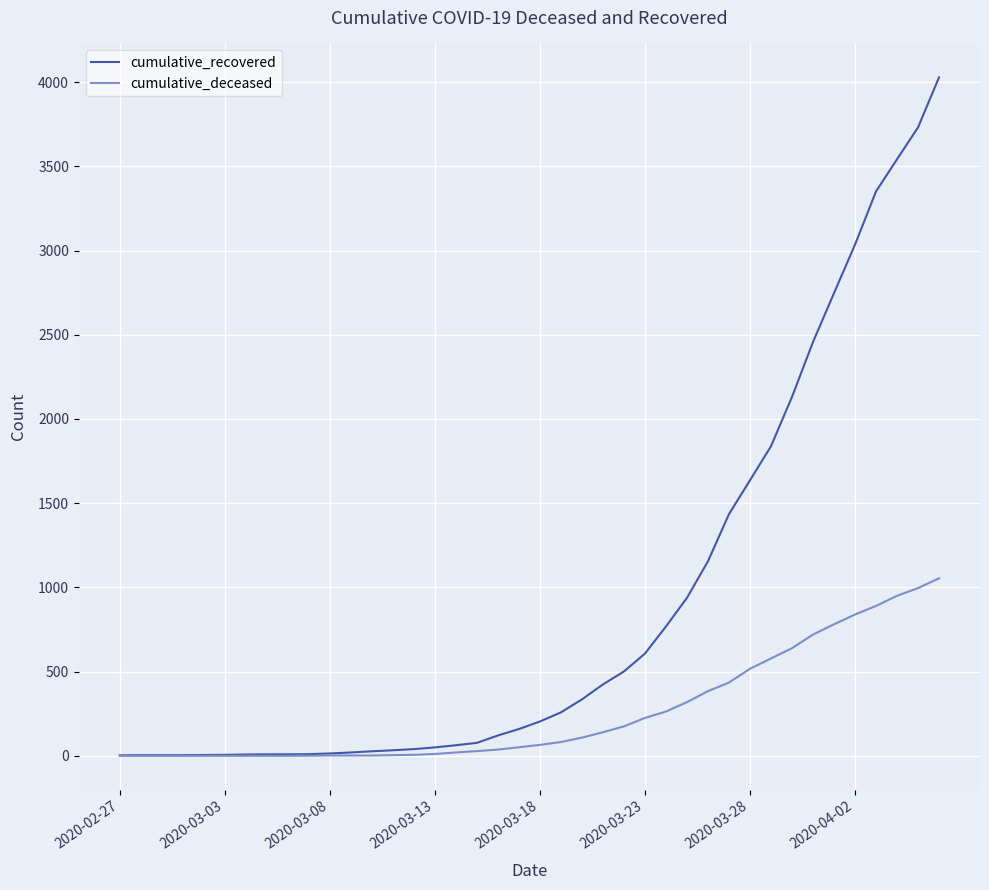

Does the chart have visible grid lines?

Yes